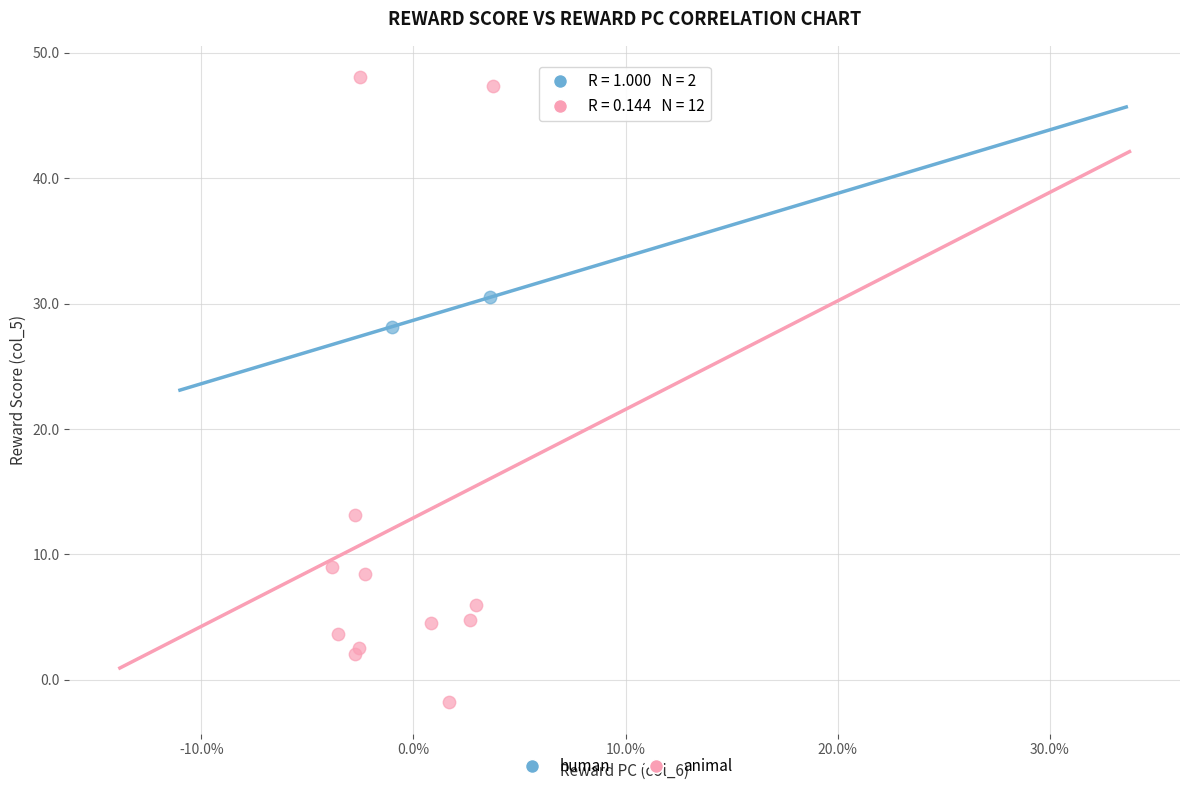

Which series contains the lowest Y value?

animal